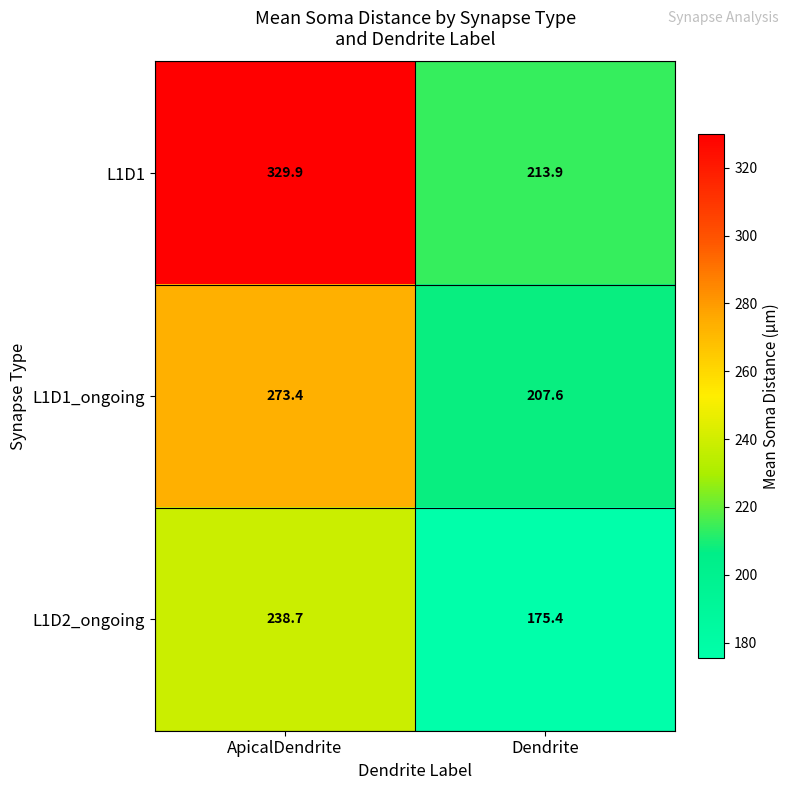

Which series has the largest total across all categories?

L1D1